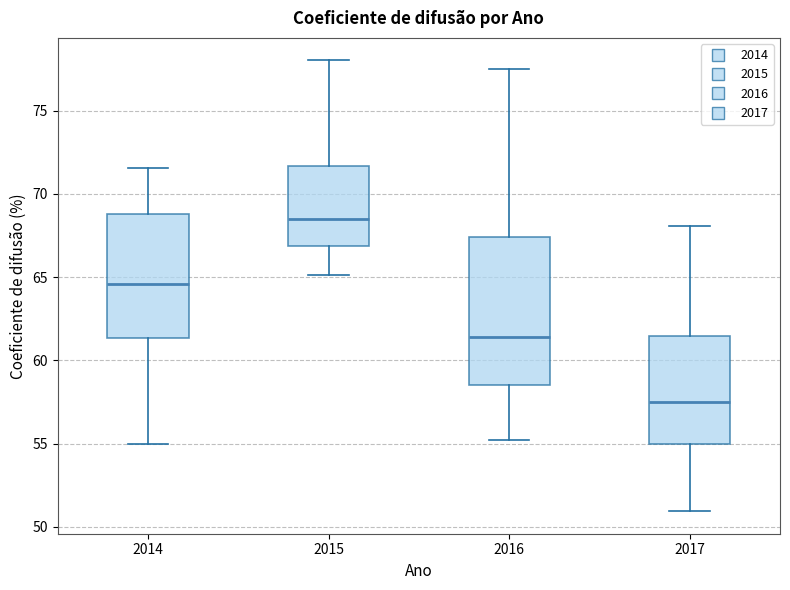

Reading left to right, read every box against the y-axis: the position of its median line, the range the box covers, and the ends of its whiskers. The values are not printed on the chart, so give them approximately, as read against the axis.

2014: median 64.5, box 61.5 to 69.0, whiskers 55.0 to 71.5
2015: median 68.5, box 67.0 to 71.5, whiskers 65.0 to 78.0
2016: median 61.5, box 58.5 to 67.5, whiskers 55.0 to 77.5
2017: median 57.5, box 55.0 to 61.5, whiskers 51.0 to 68.0